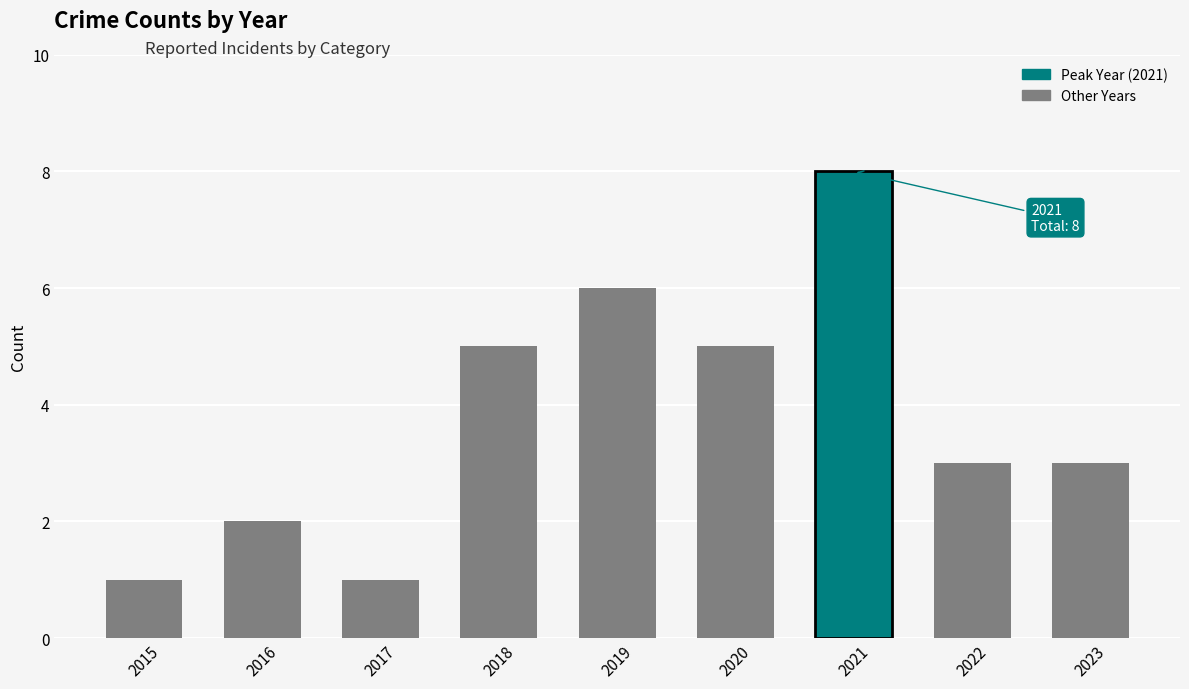

What is the maximum value shown in the chart?

8